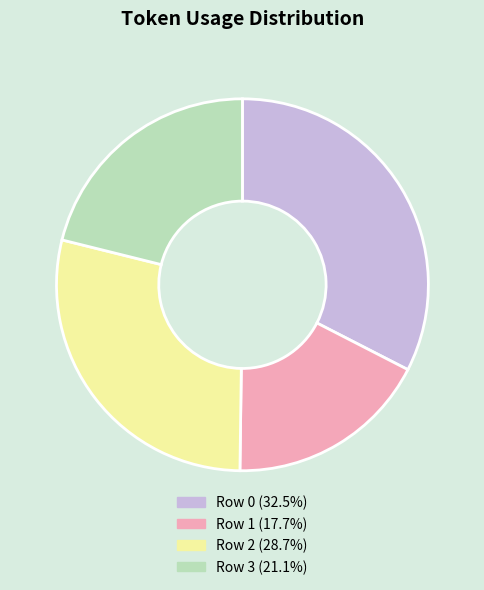

The Row 0 slice represents 33% of the pie. True or false?

True